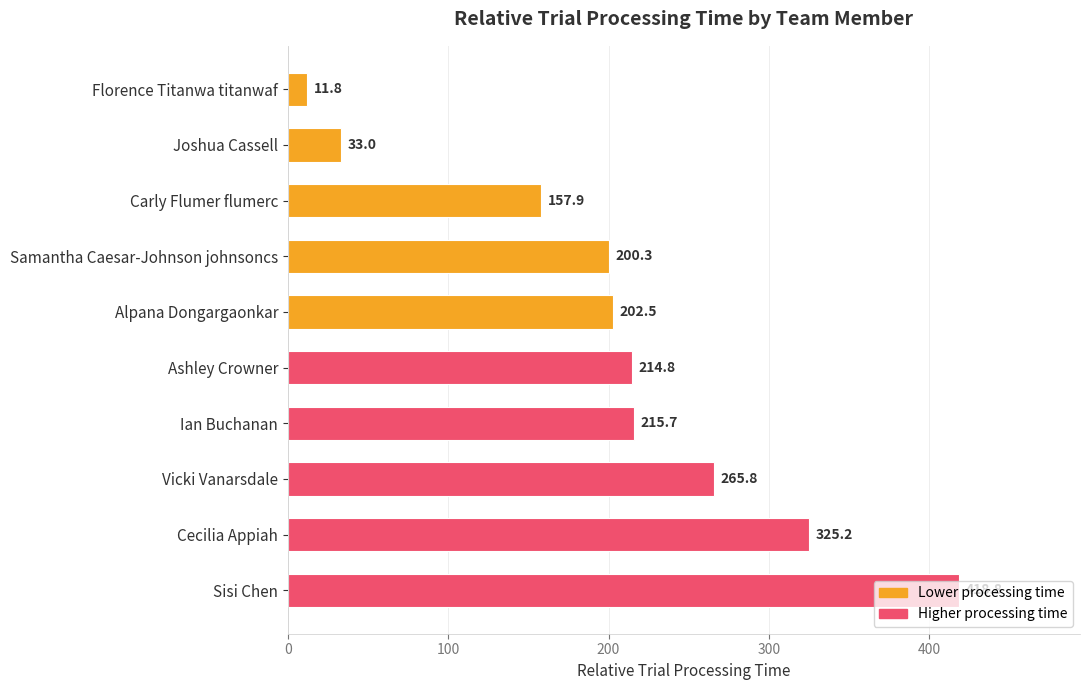

What is the average value?

204.6